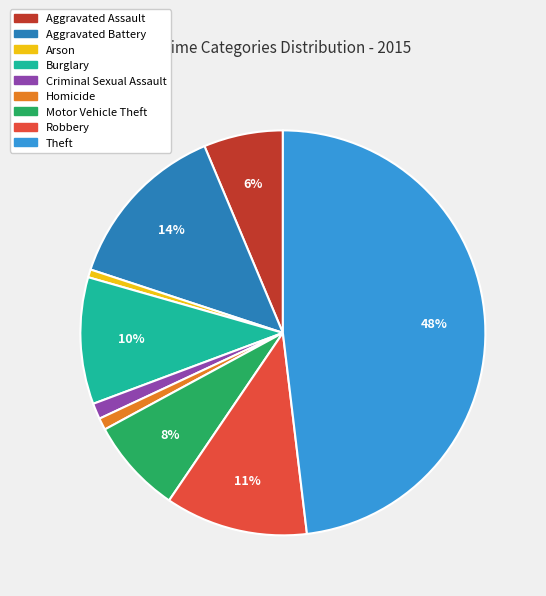

To the nearest percent, what portion does Aggravated Assault represent?

6%